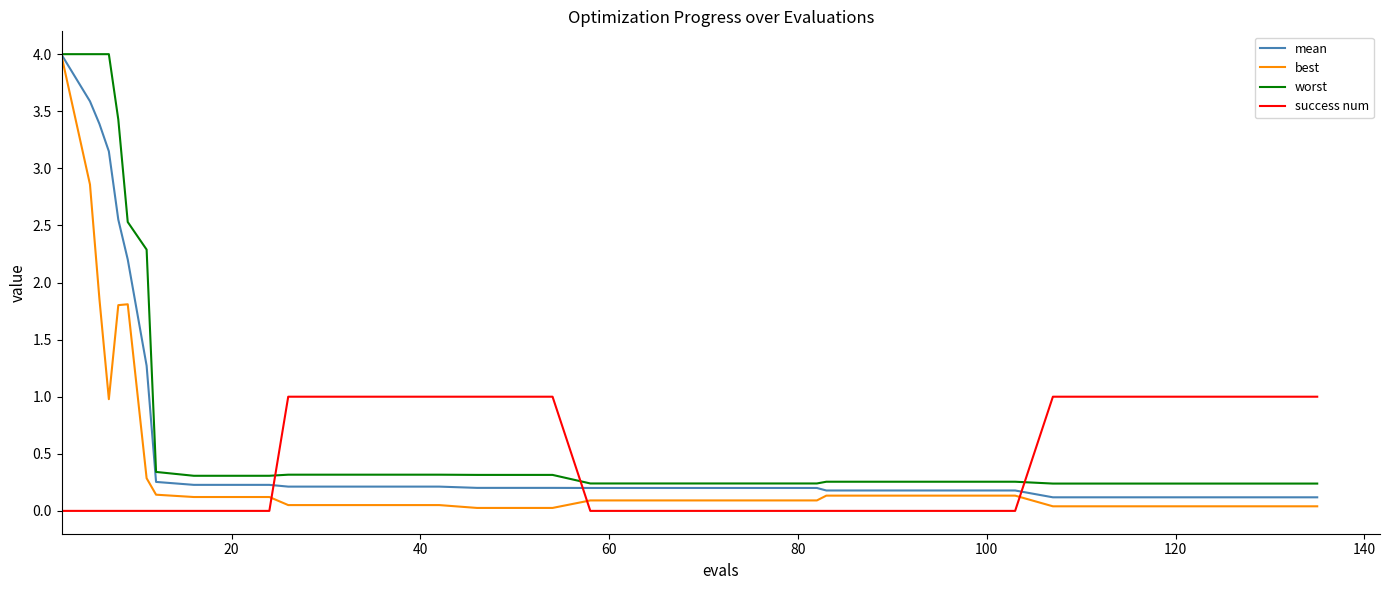

What is the greatest value displayed?

4.0